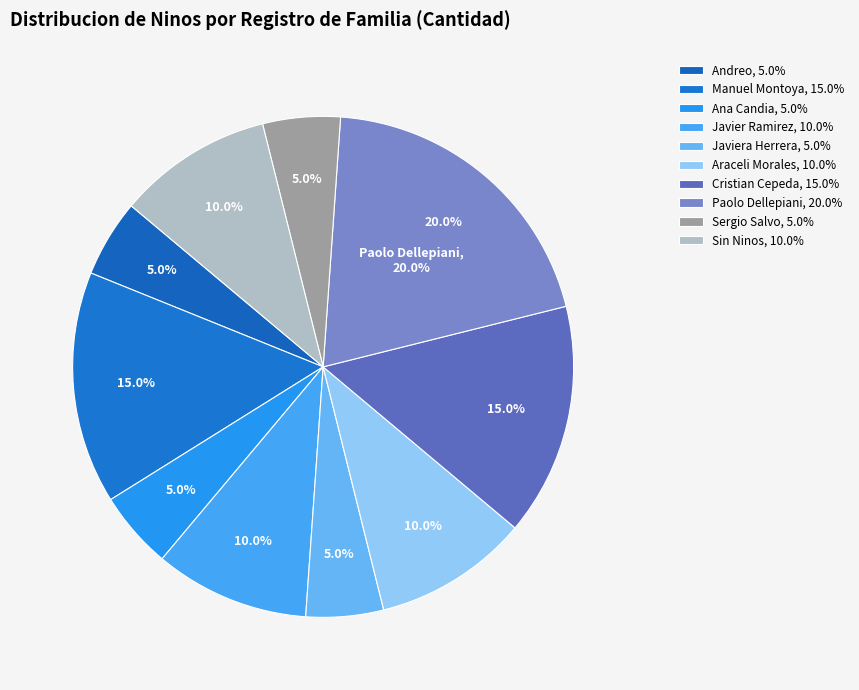

Do Cristian Cepeda and Paolo Dellepiani together represent more than half of the pie?

No